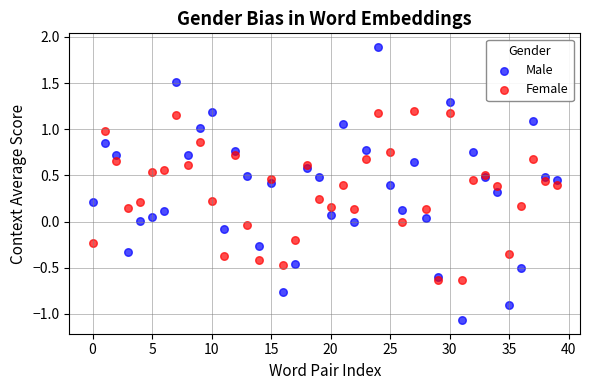

Which series contains the lowest Y value?

Male